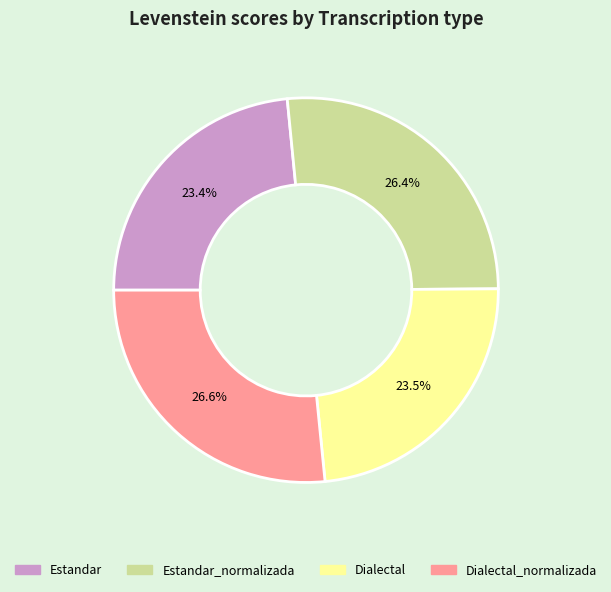

Between Dialectal and Dialectal_normalizada, which is larger?

Dialectal_normalizada